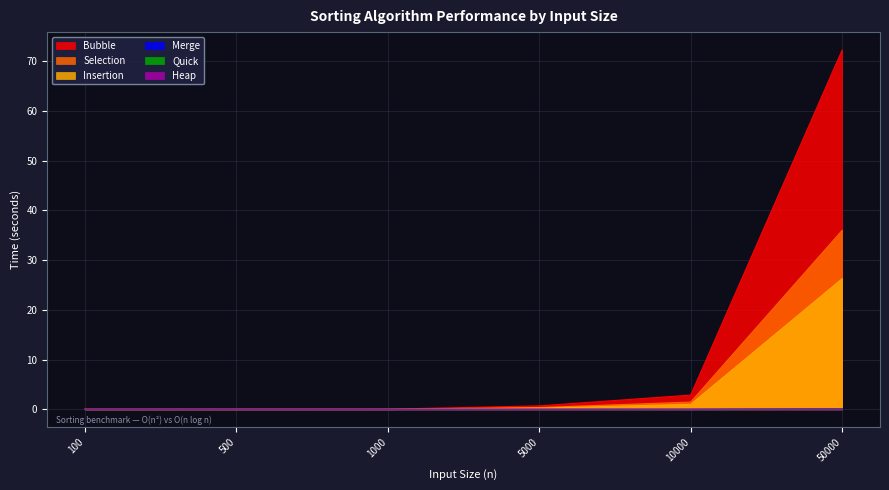

True or false: Heap has a value of 0.0 at 500.

True